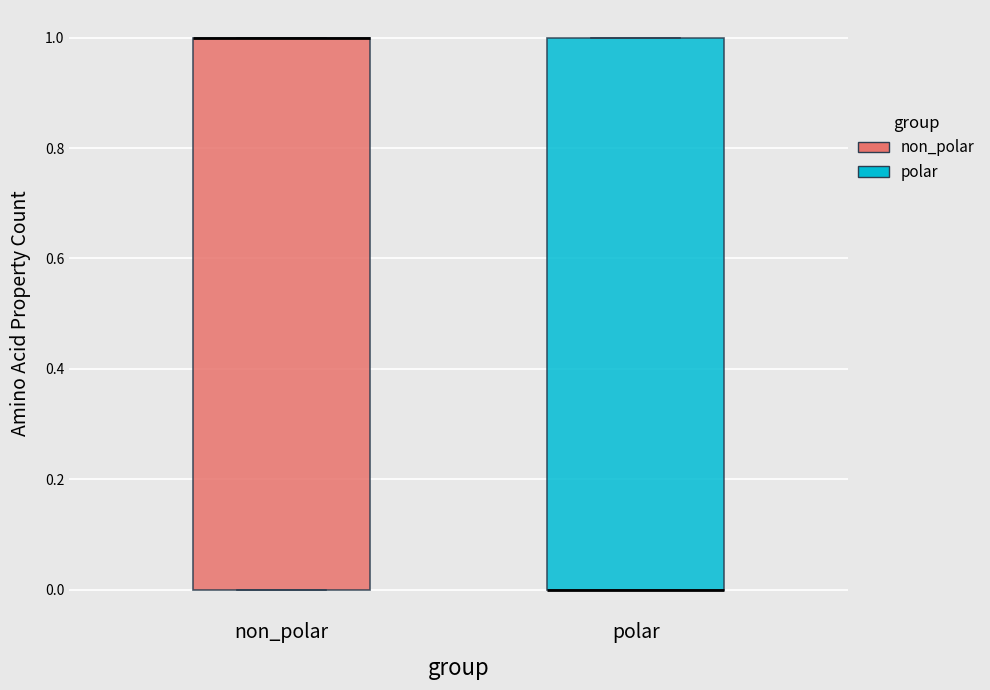

Reading left to right, read every box against the y-axis: the position of its median line, the range the box covers, and the ends of its whiskers. The values are not printed on the chart, so give them approximately, as read against the axis.

non_polar: median 1 (drawn on the box's upper edge), box 0 to 1, whiskers 0 to 1
polar: median 0 (drawn on the box's lower edge), box 0 to 1, whiskers 0 to 1